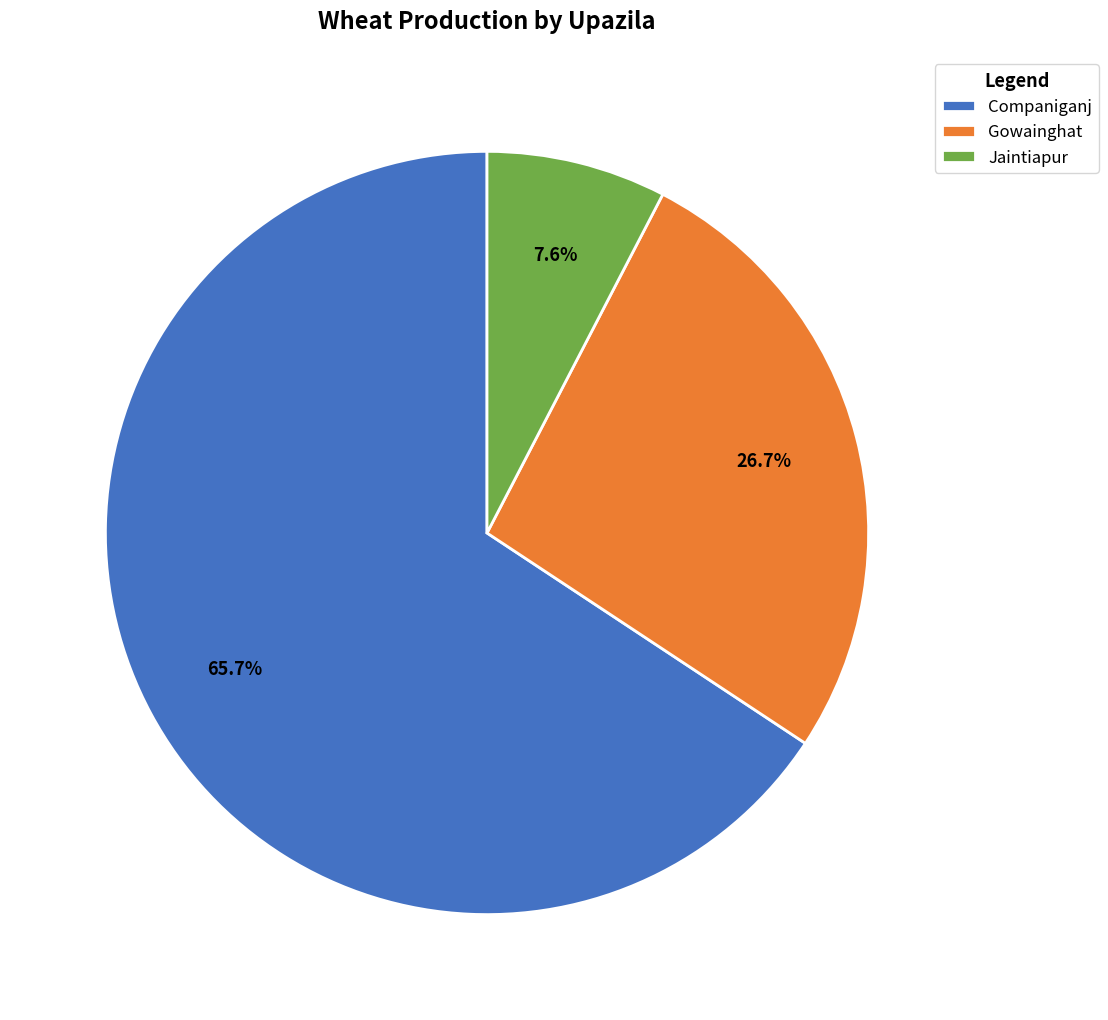

How much of the chart is everything except Companiganj?

34.3%